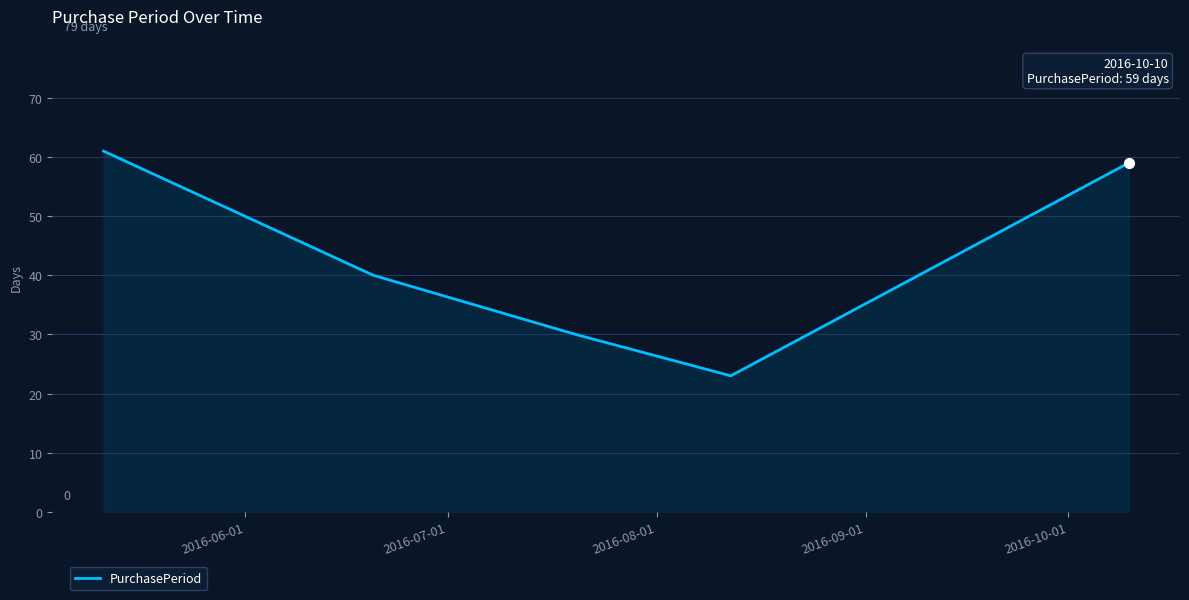

How many interior local valleys (lower than both neighbors) does the data have?

1